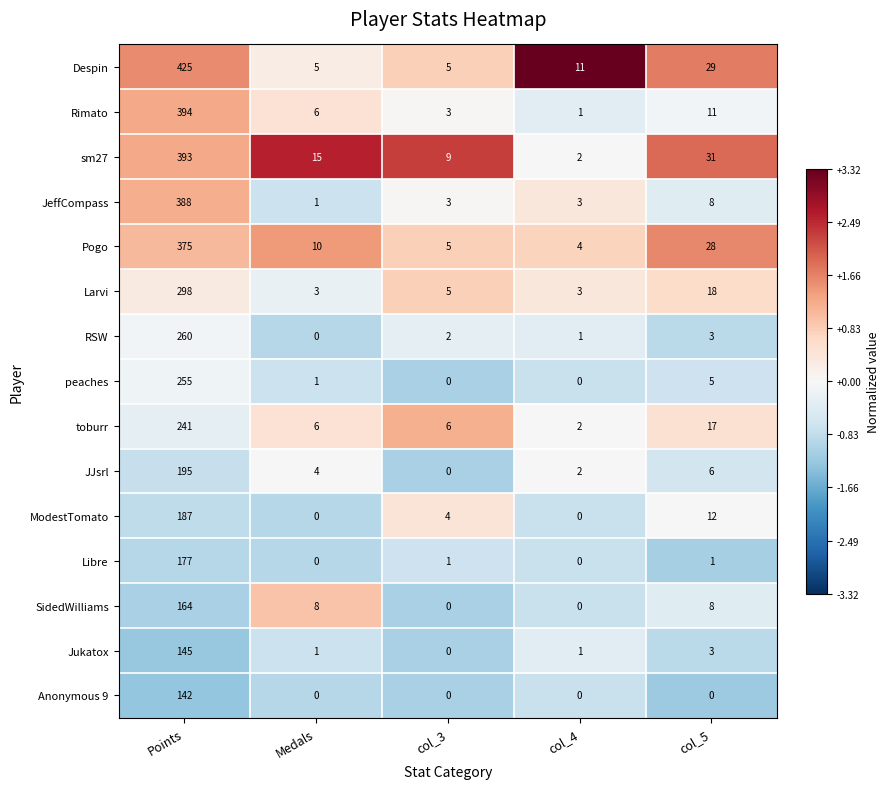

What is the greatest value displayed?

425